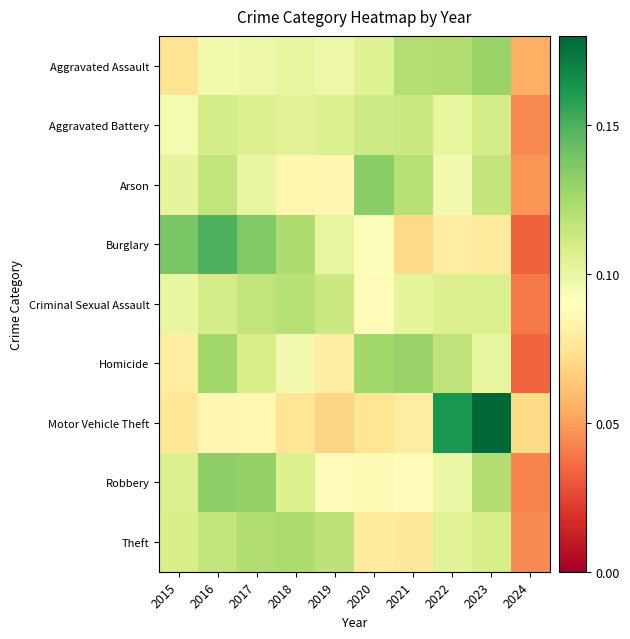

What is the greatest value displayed?

0.2